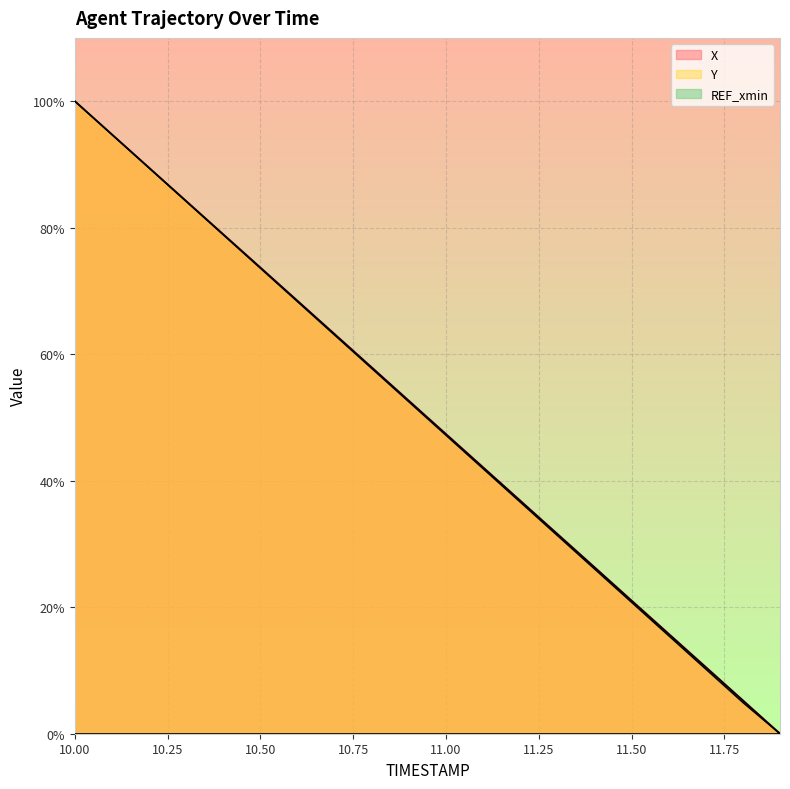

What is the label of the 6th point from the left?

10.5